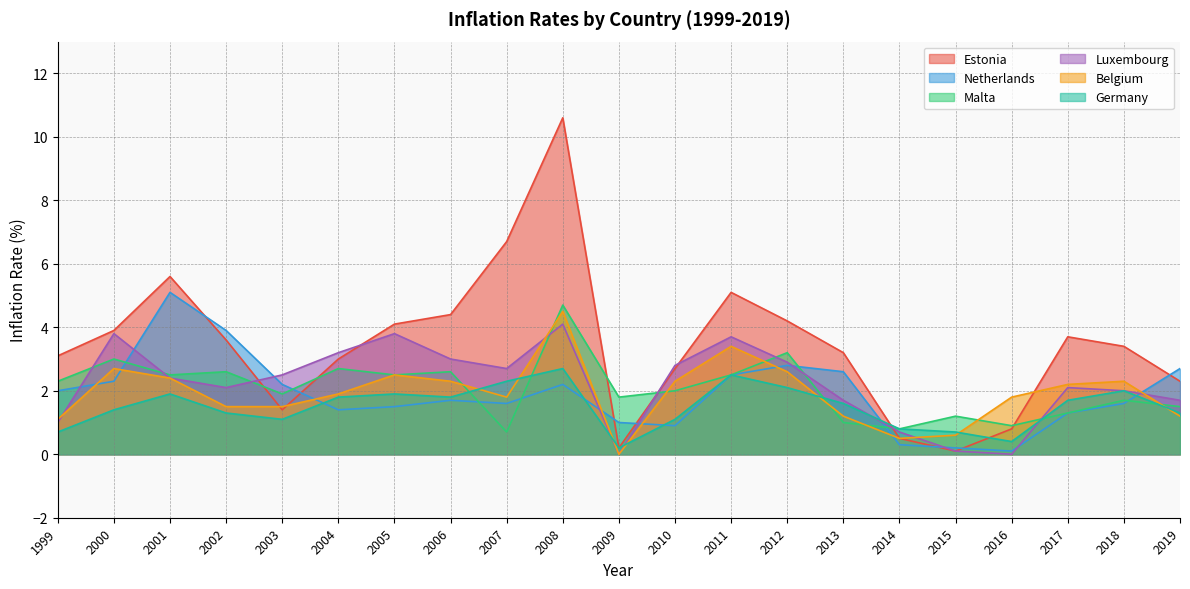

What is the difference between the Netherlands values at 2006 and 2001?

3.4